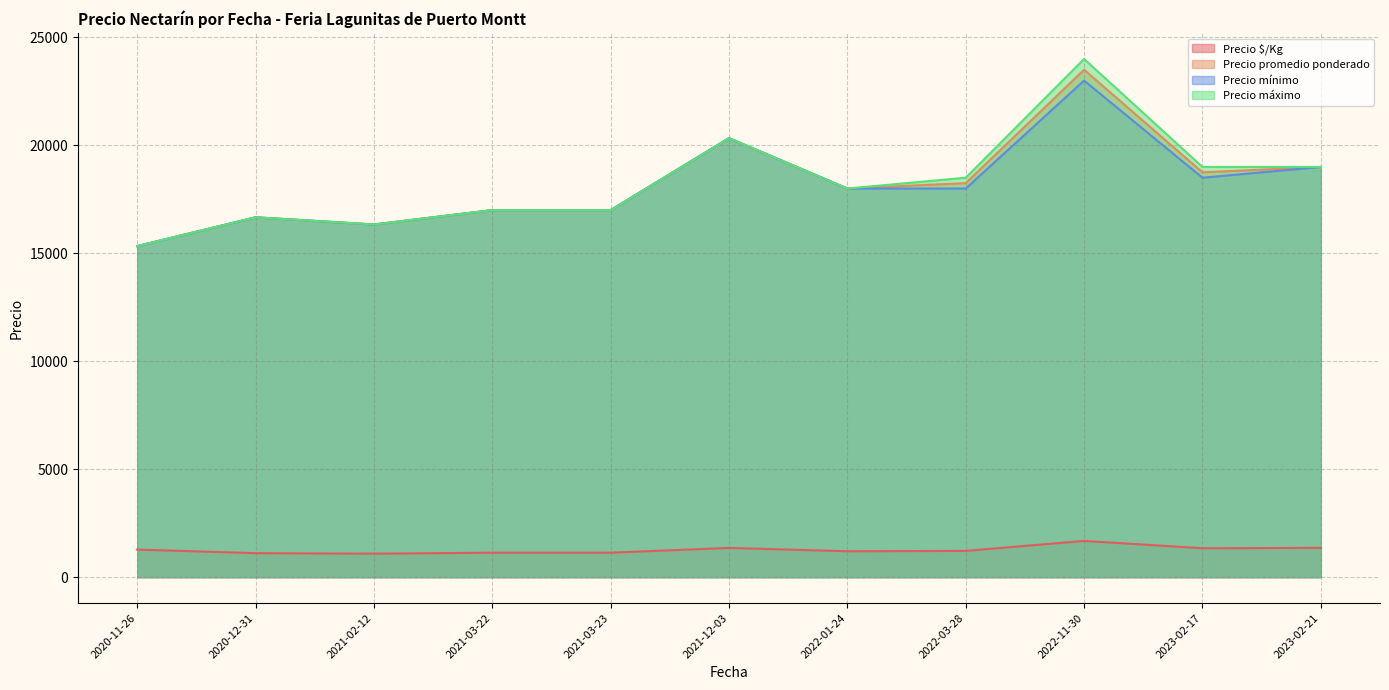

The Precio promedio ponderado series shows 23296 at 2021-03-22. True or false?

False